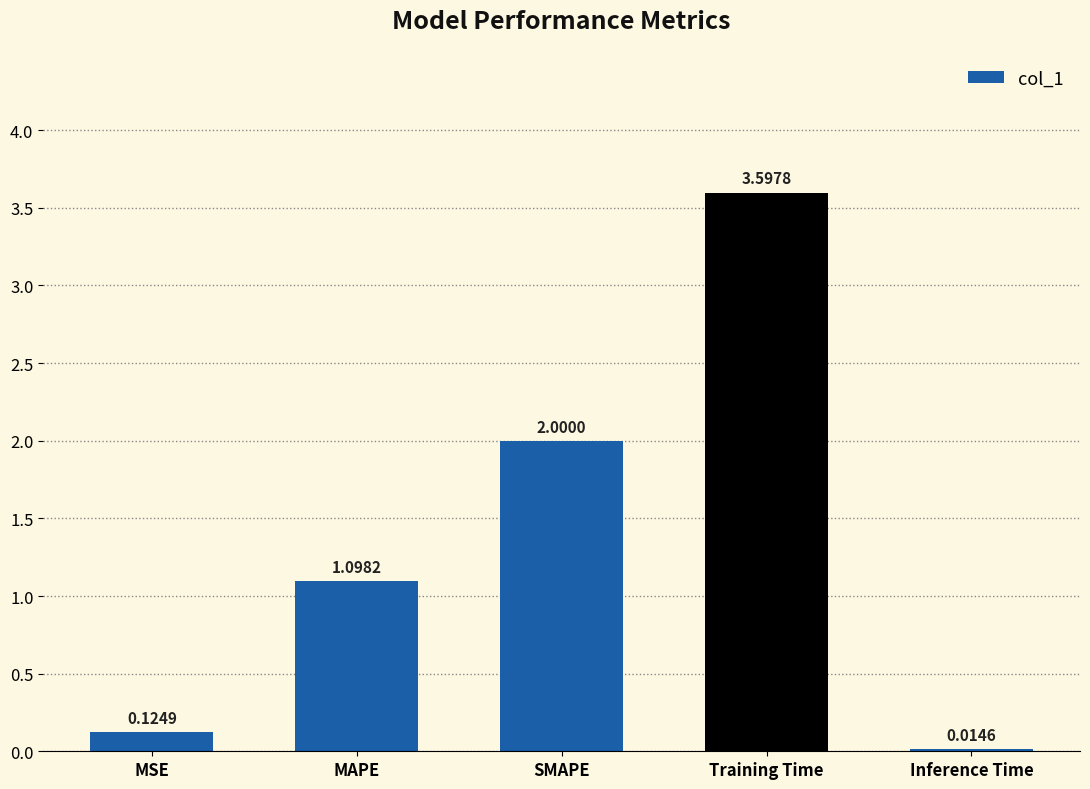

What is the average value?

1.4